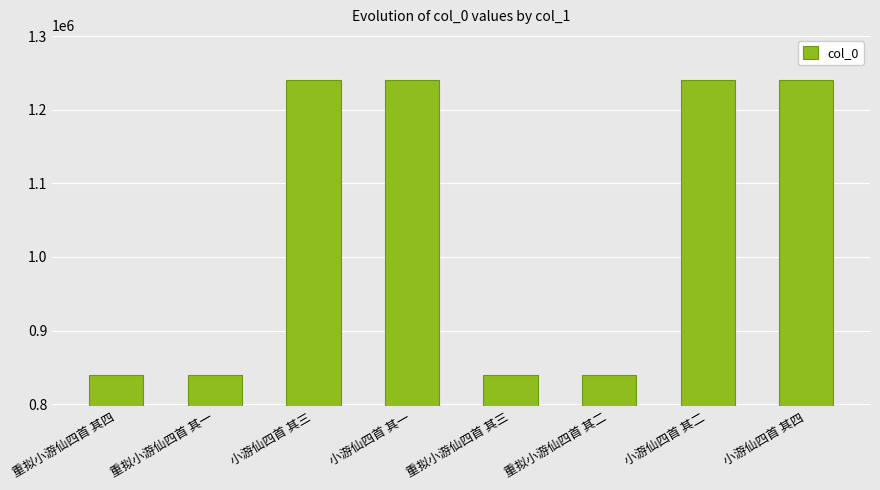

What is the label of the 6th bar from the left?

重拟小游仙四首 其二